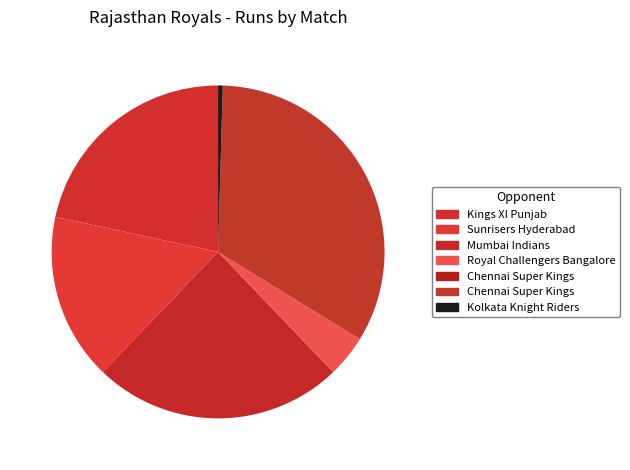

How many segments does this pie chart have?

7